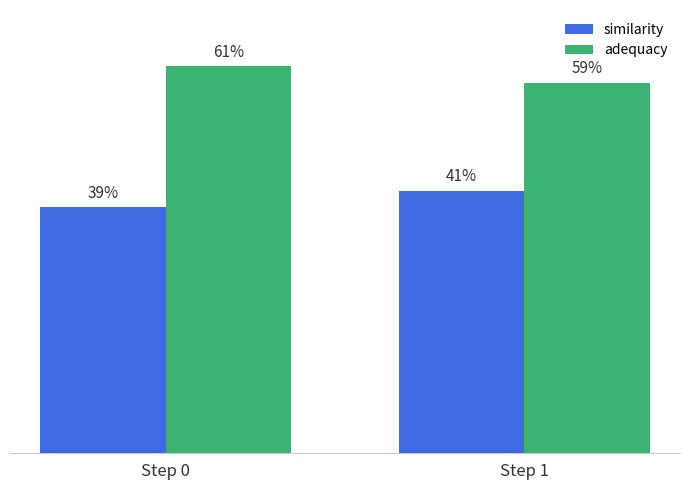

Which series has the largest total across all categories?

adequacy